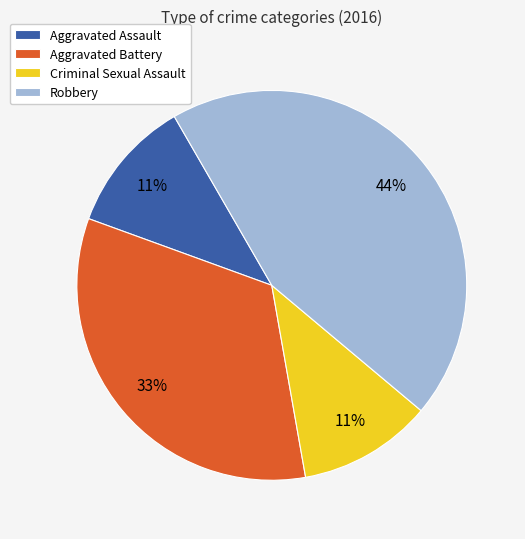

Count the number of slices in the pie.

4